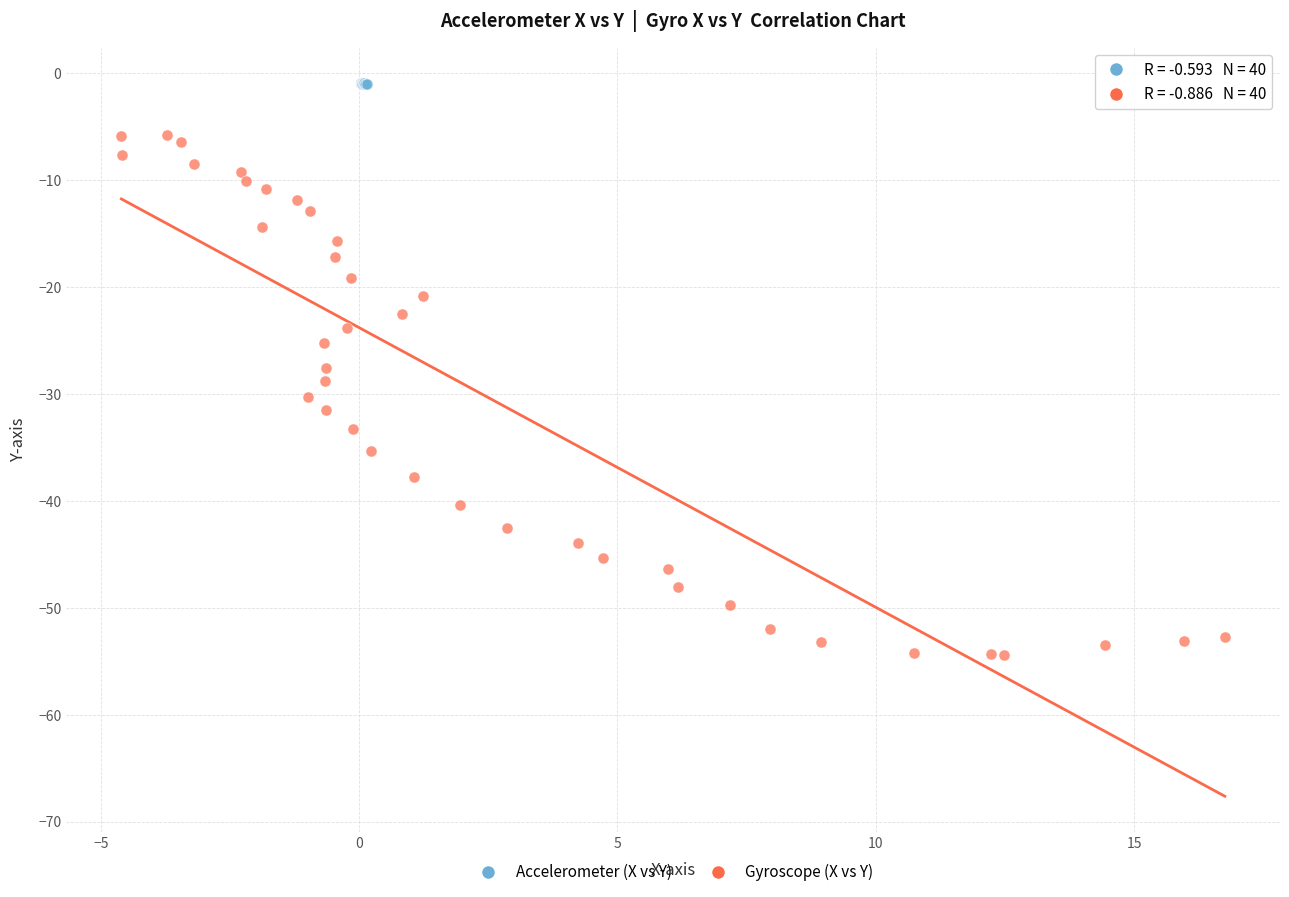

Which series contains the lowest Y value?

Gyroscope (X vs Y)